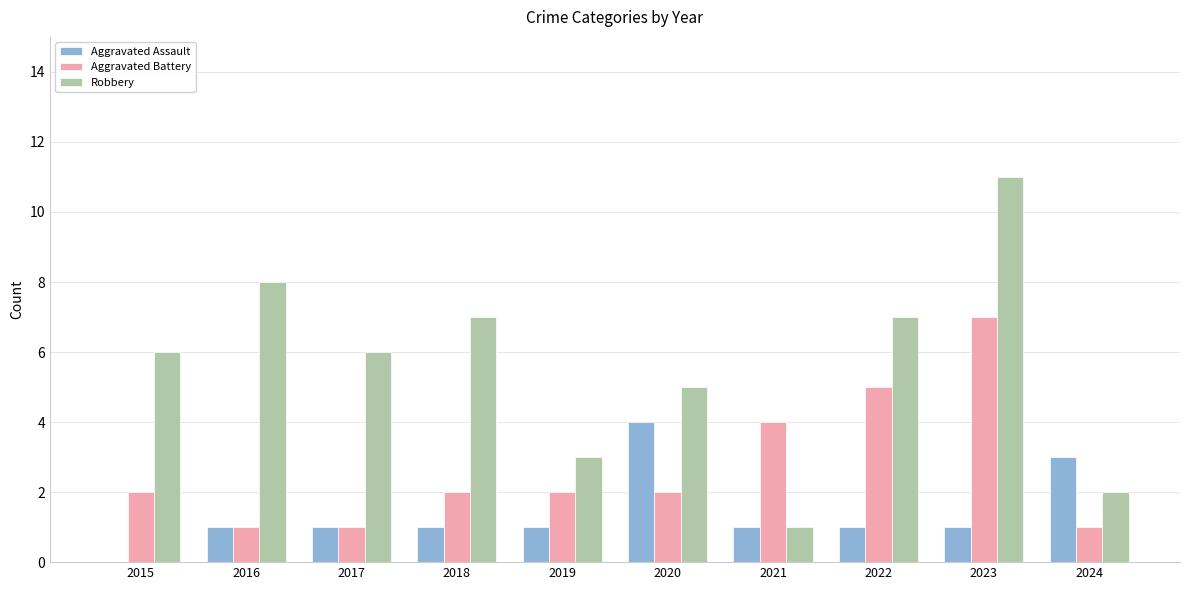

At which label does Aggravated Assault reach its peak?

2020